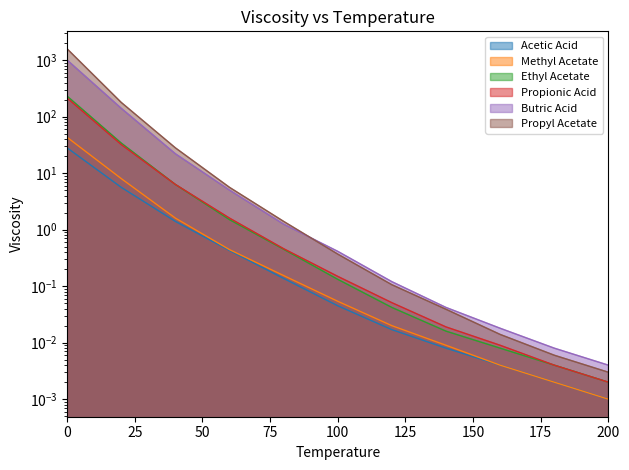

At how many categories does at least one series exceed 139?

2